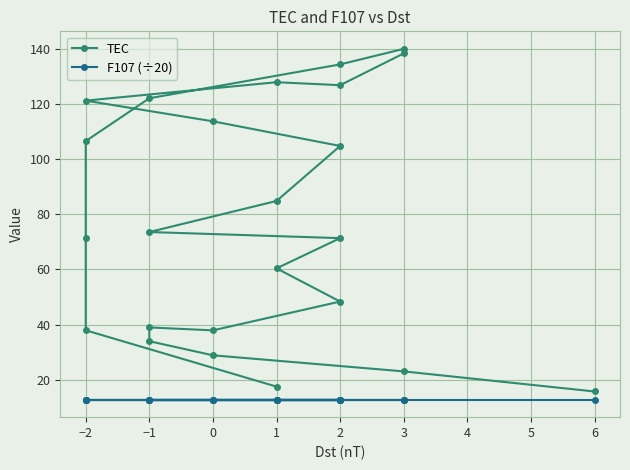

How many lines are shown in the chart?

2